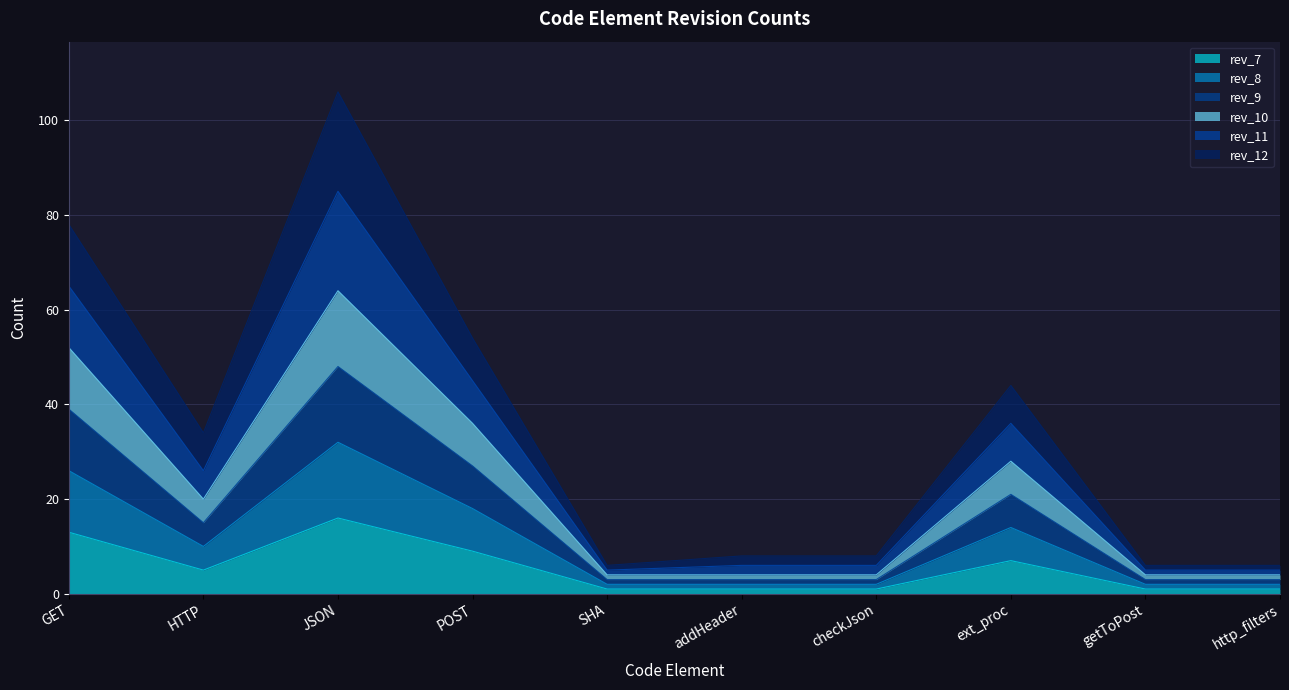

At which category is the sum across all series the highest?

JSON